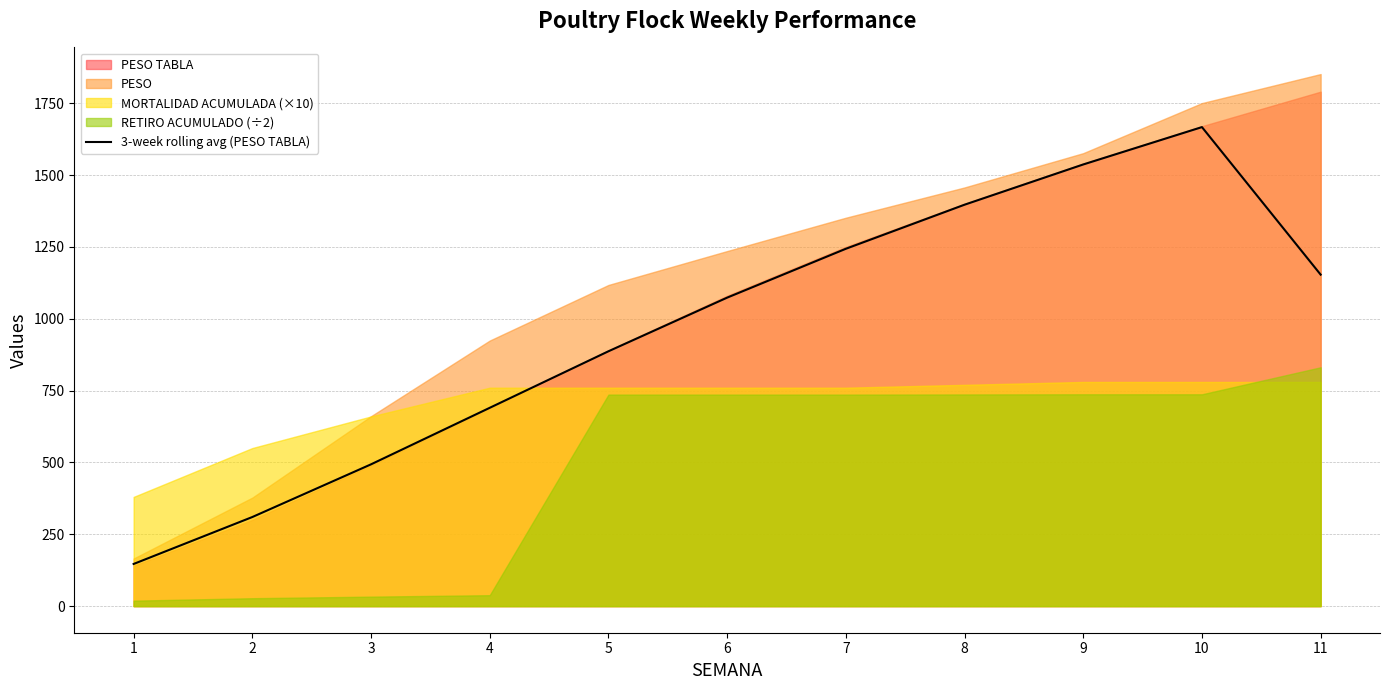

What is the value of the 8th point from the left?

1396.7